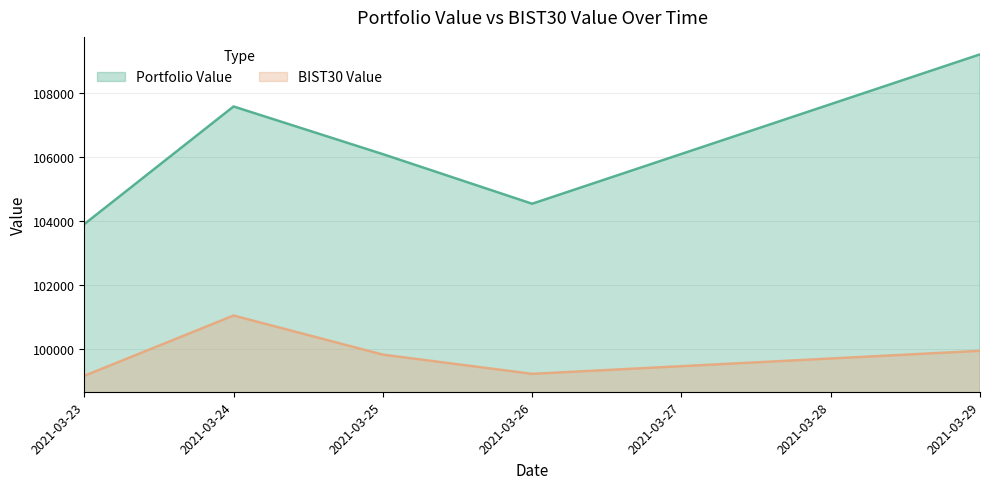

True or false: Portfolio Value and BIST30 Value cross at least once.

False